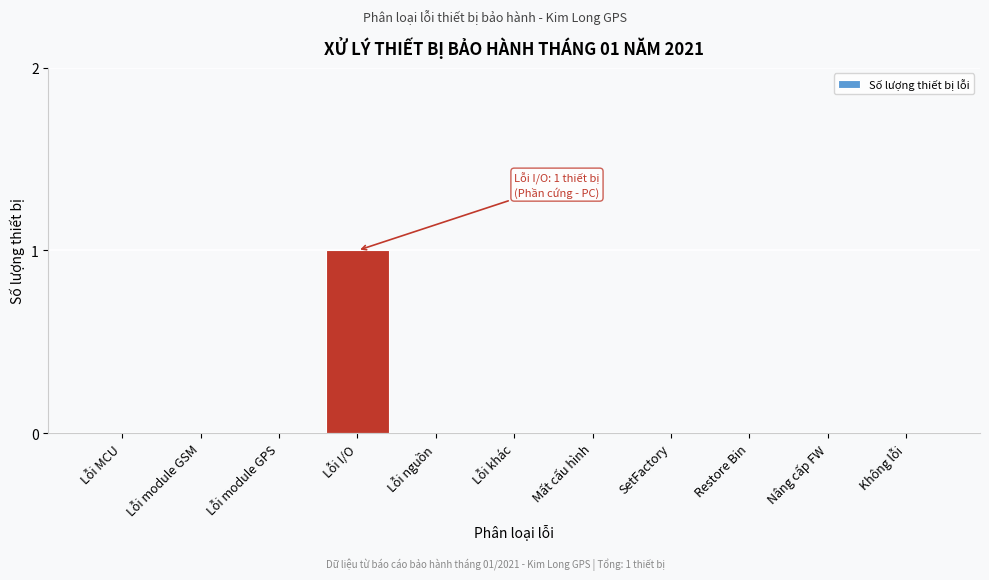

Reading left to right, what are all the values shown in this chart?

Lỗi MCU=0	Lỗi module GSM=0	Lỗi module GPS=0	Lỗi I/O=1	Lỗi nguồn=0	Lỗi khác=0	Mất cấu hình=0	SetFactory=0	Restore Bin=0	Nâng cấp FW=0	Không lỗi=0